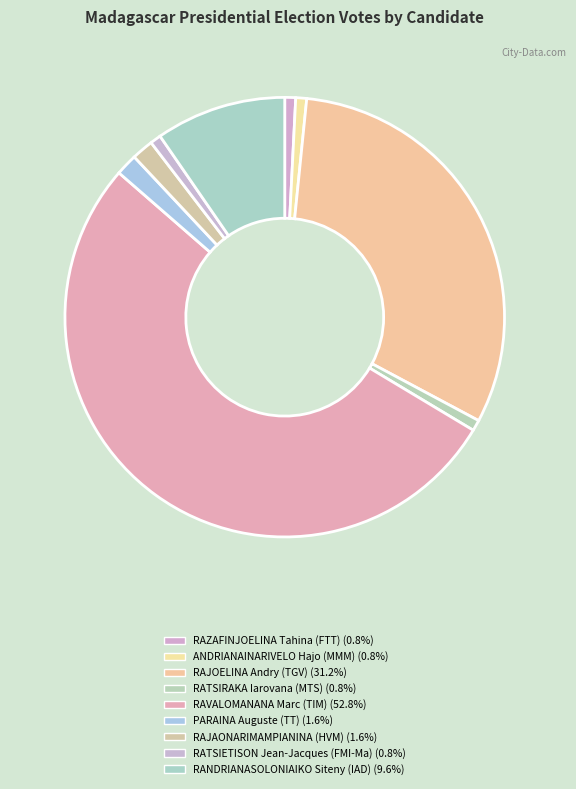

To the nearest percent, what is the difference between the largest and smallest slice percentages?

52%